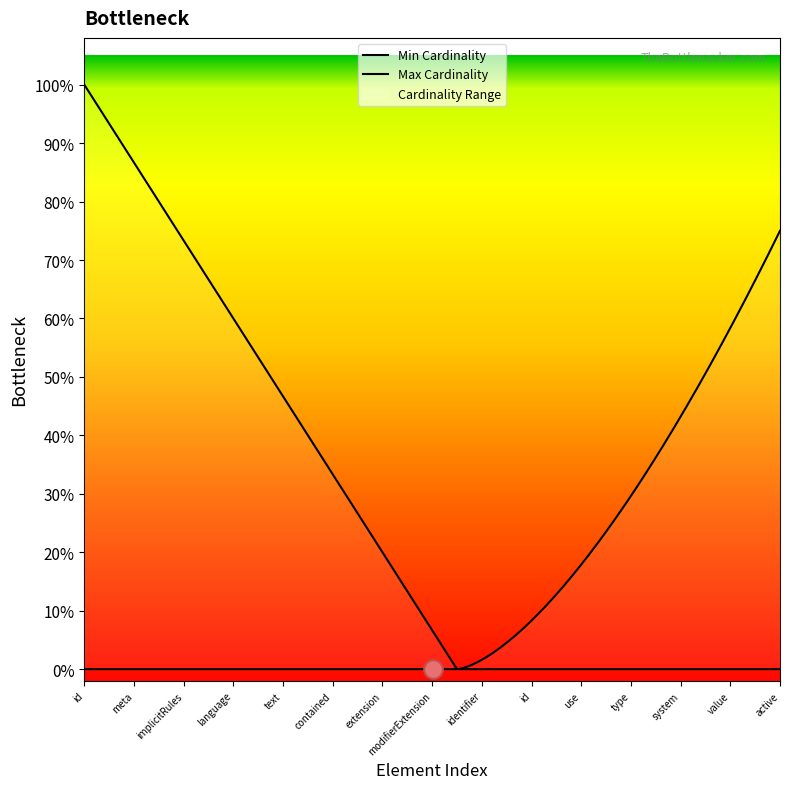

Is the value of Min Cardinality at Organization.modifierExtension greater than the value of Max Cardinality at Organization.meta?

No